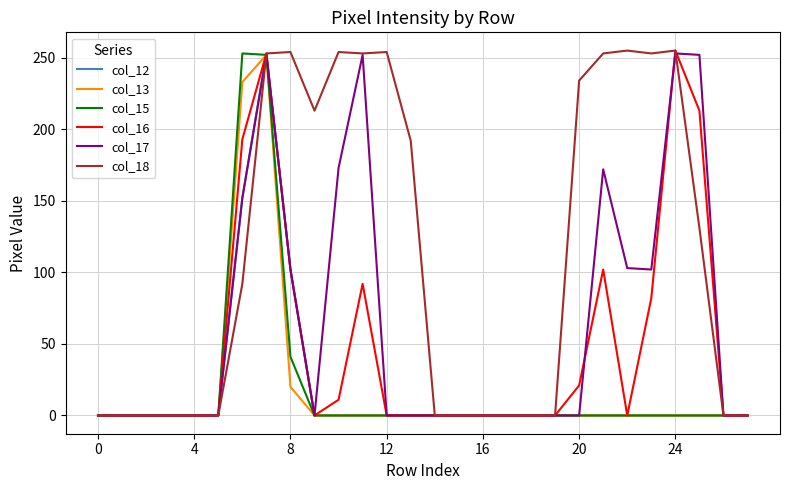

At how many categories does at least one series exceed 172?

14